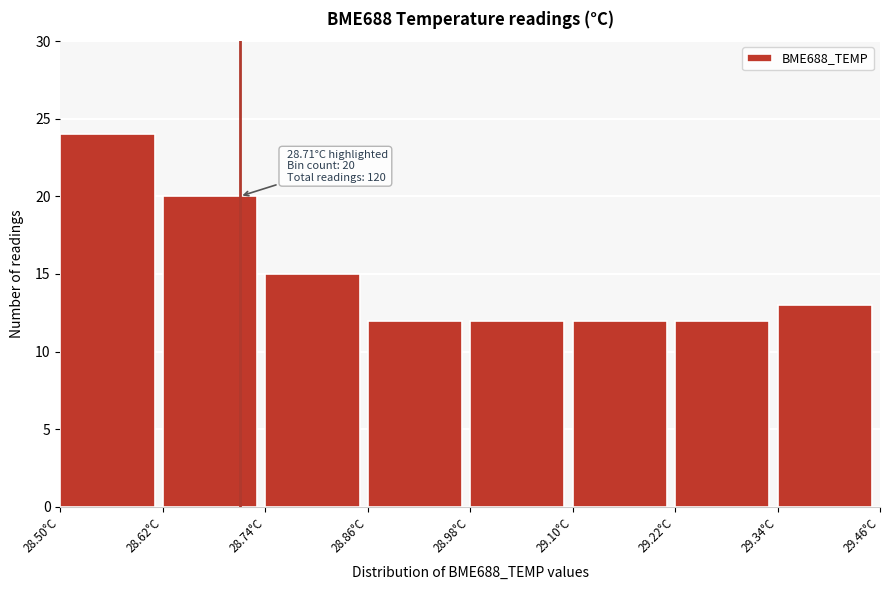

Over which range of the x-axis is the bar tallest?

28.50 to 28.62